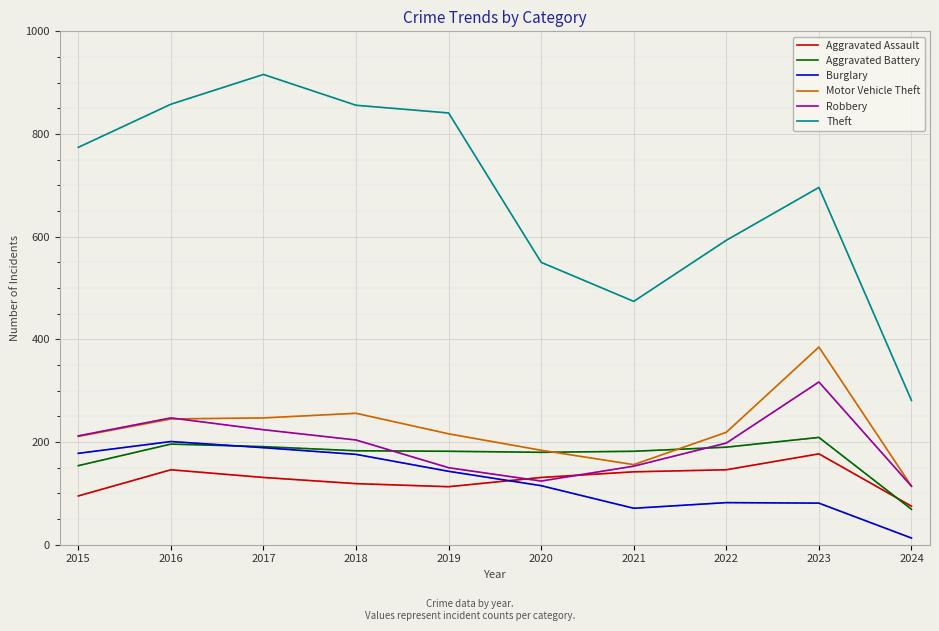

How many lines are shown in the chart?

6